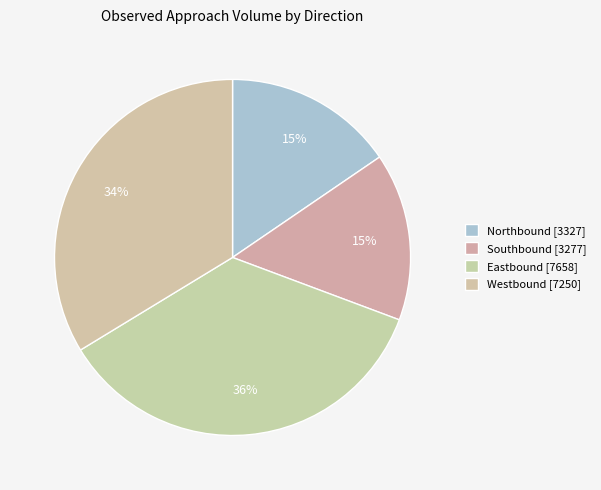

To the nearest percent, what portion does Eastbound represent?

36%